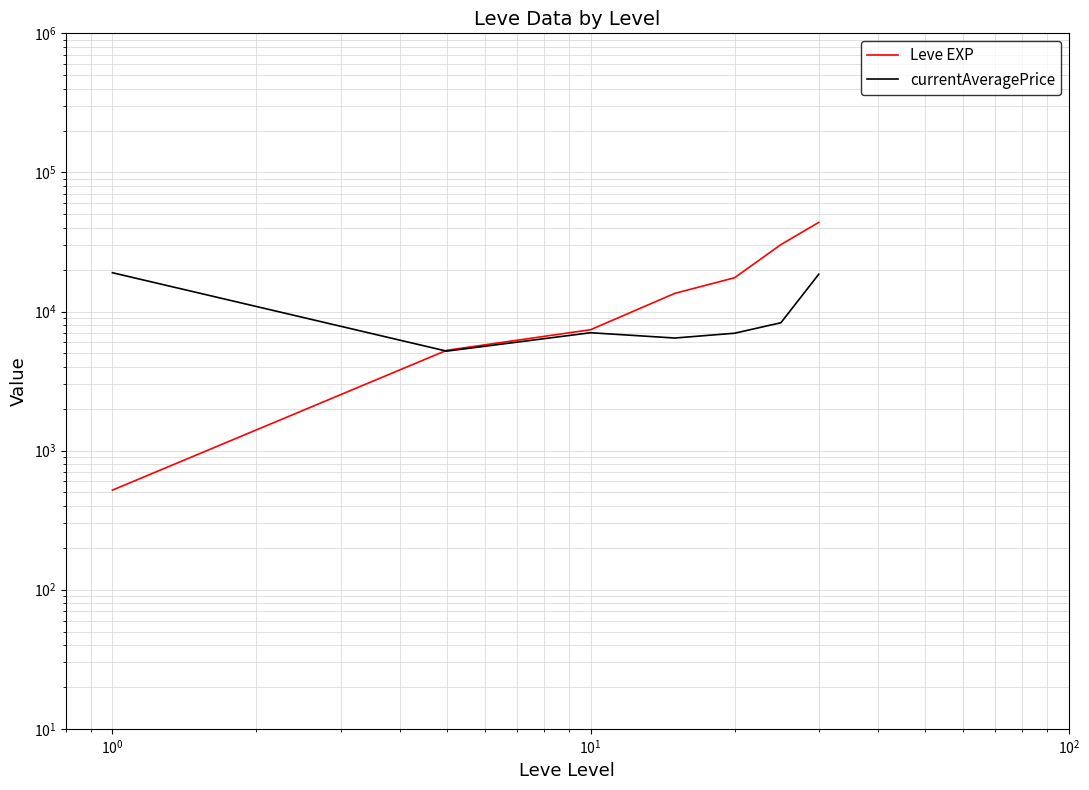

Reading right to left, transcribe all the data shown in this chart.

Leve EXP: 43730.0	30270.0	17486.7	13510.0	7400.0	5261.7	520.0
currentAveragePrice: 18542.7	8305.2	6981.4	6449.0	7039.4	5191.0	19010.7